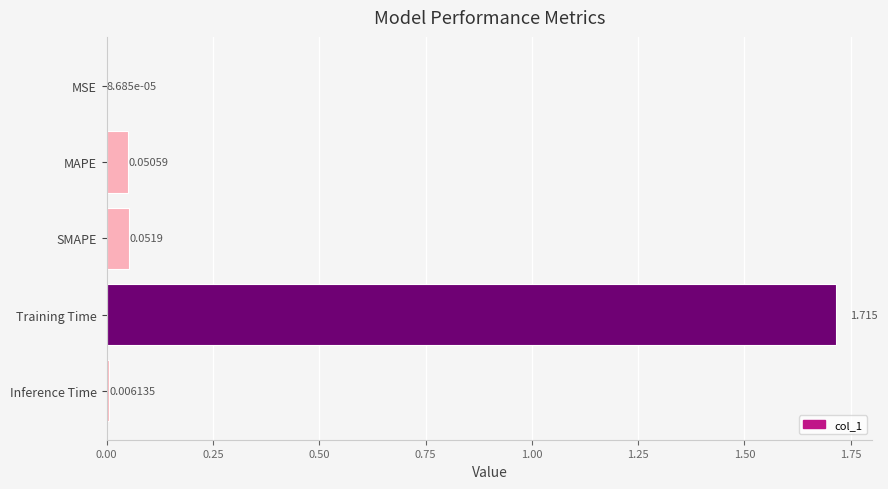

How many data points does each series have?

5